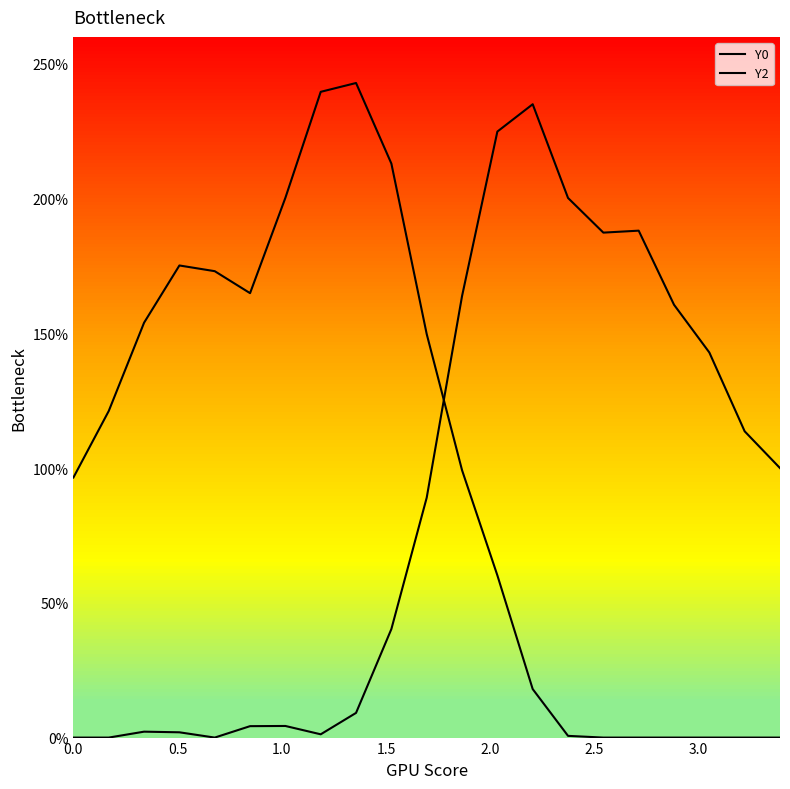

How many lines are shown in the chart?

2